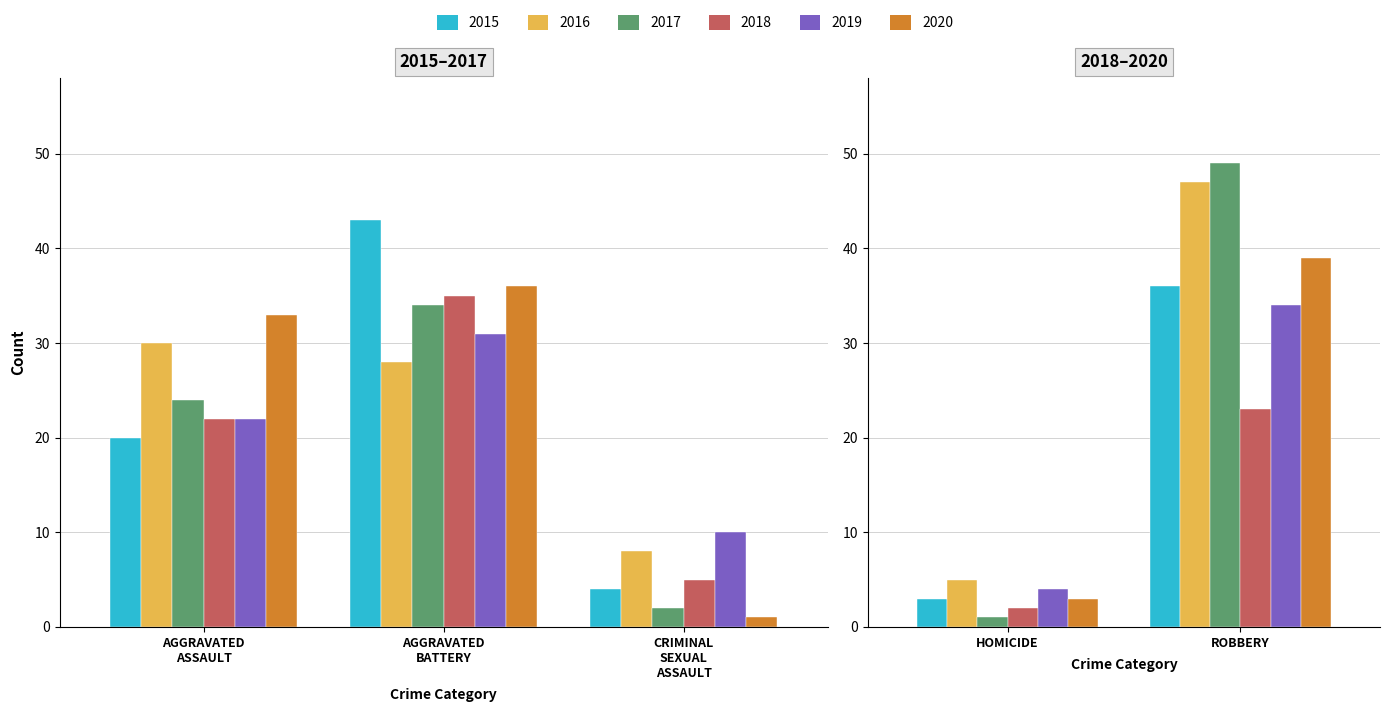

At which label is 2016 closest to 26?

Aggravated Battery